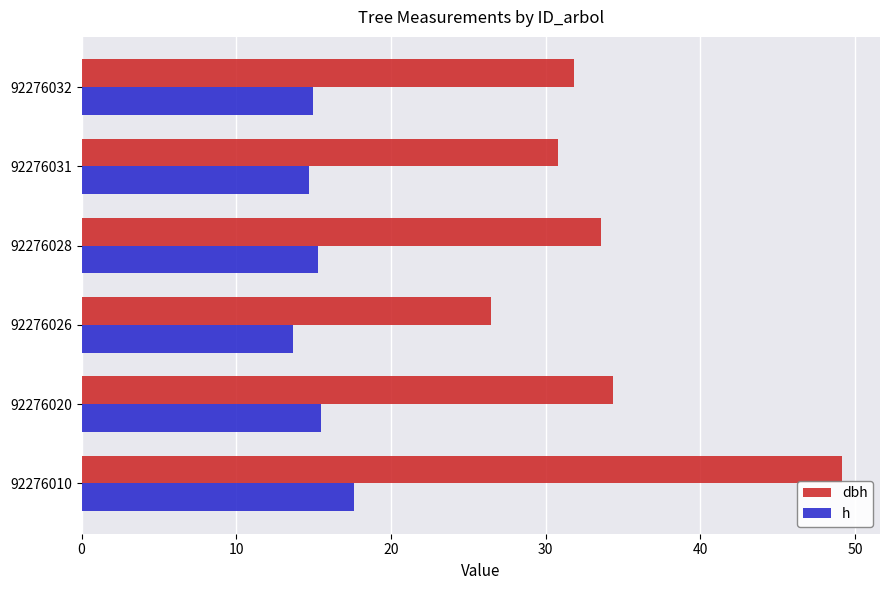

At 92276010, list the series in order from smallest to largest.

h, dbh